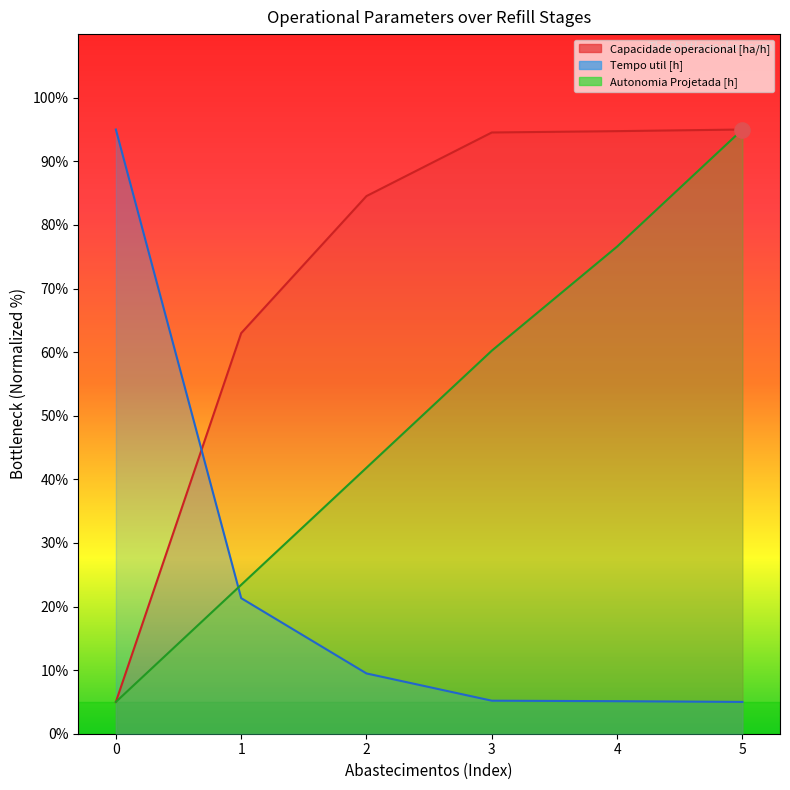

Is the value of Tempo util [h] at 1 greater than the value of Autonomia Projetada [h] at 5?

No